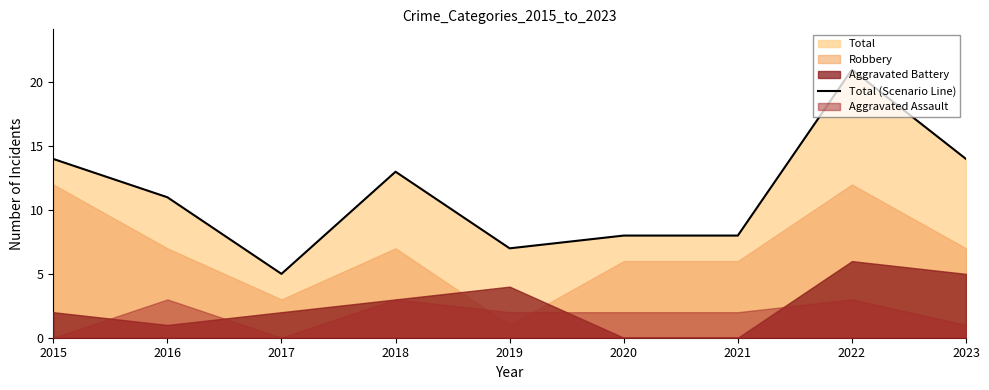

What is the value of the 8th point from the left?

21